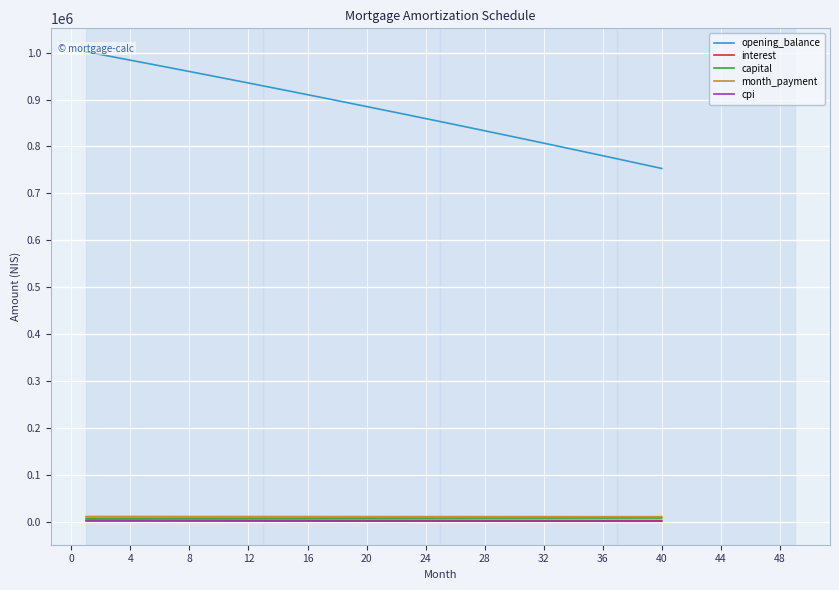

What is the difference between the maximum and second lowest values in the opening_balance series?

241761.2